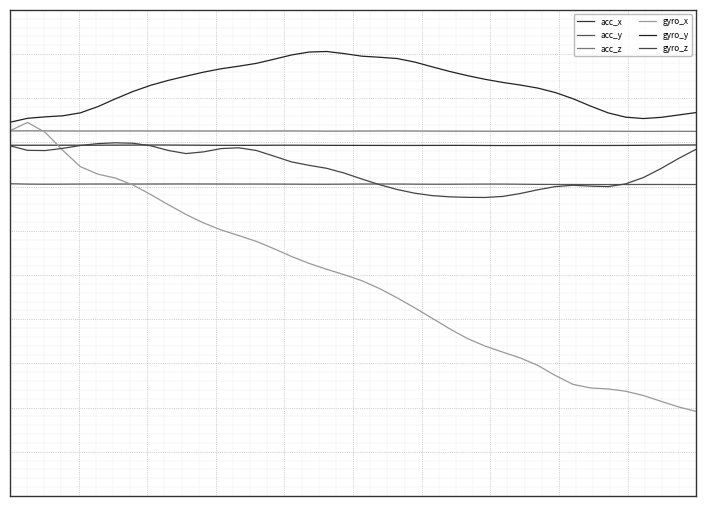

True or false: gyro_y has more than 0 interior local peaks.

True